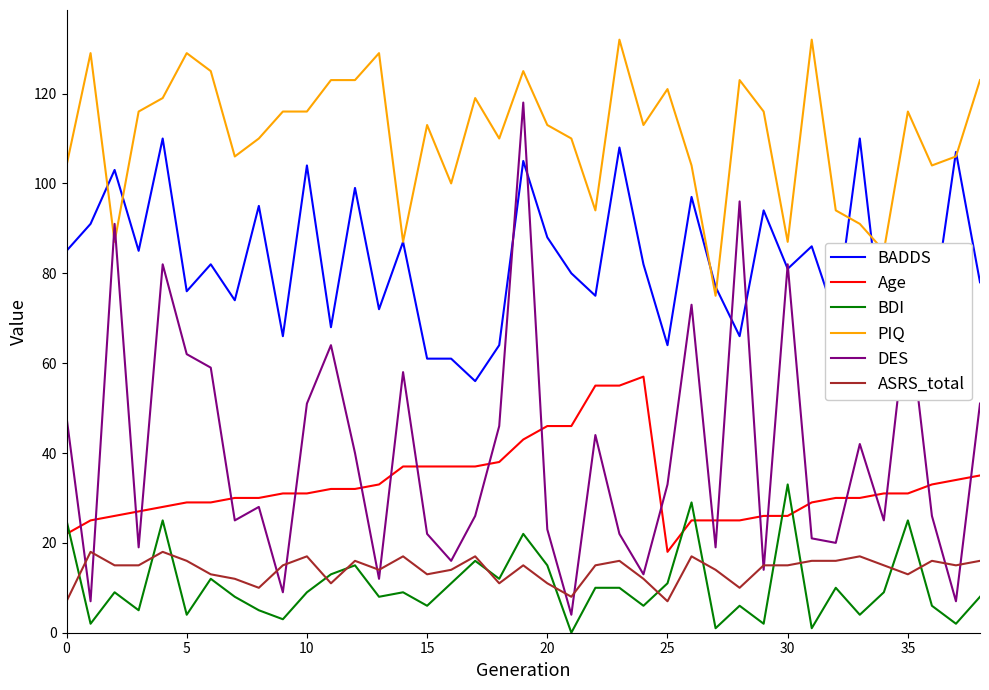

List the series in order of their peak value, highest first.

PIQ, DES, BADDS, Age, BDI, ASRS_total